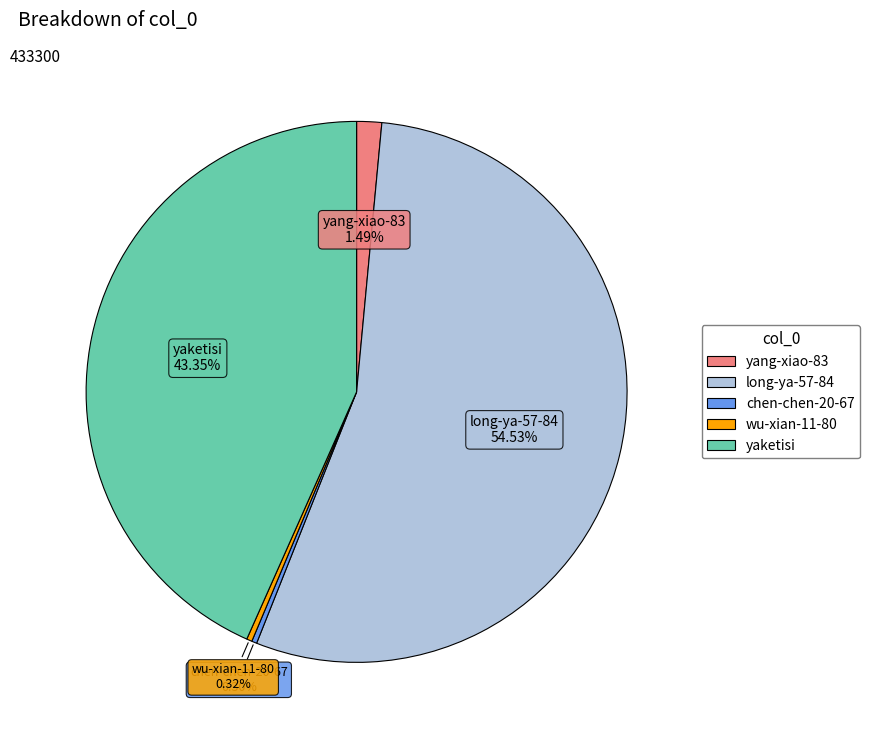

Between wu-xian-11-80 and yaketisi, which is larger?

yaketisi